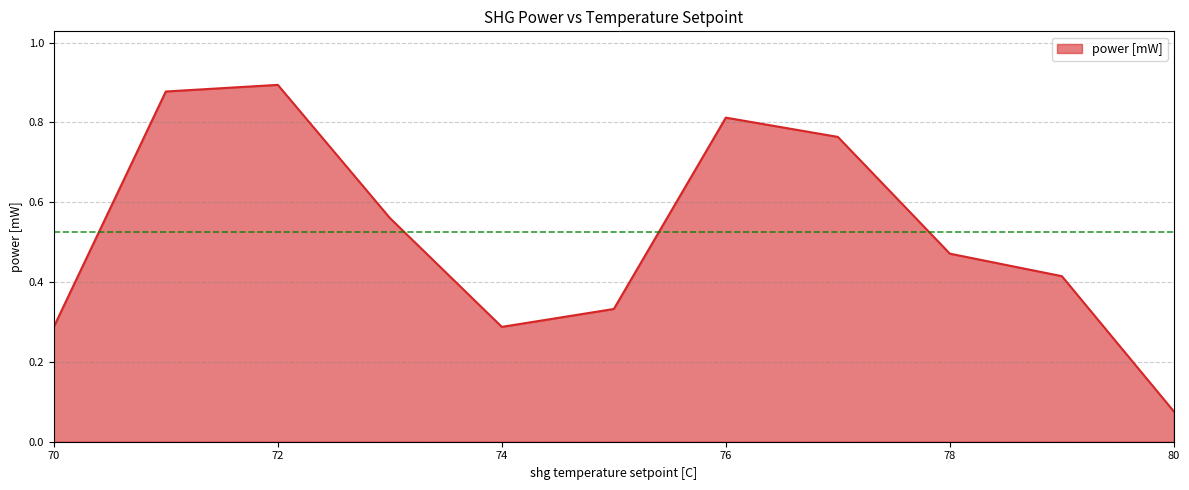

True or false: the data has more than 0 interior local peaks.

True